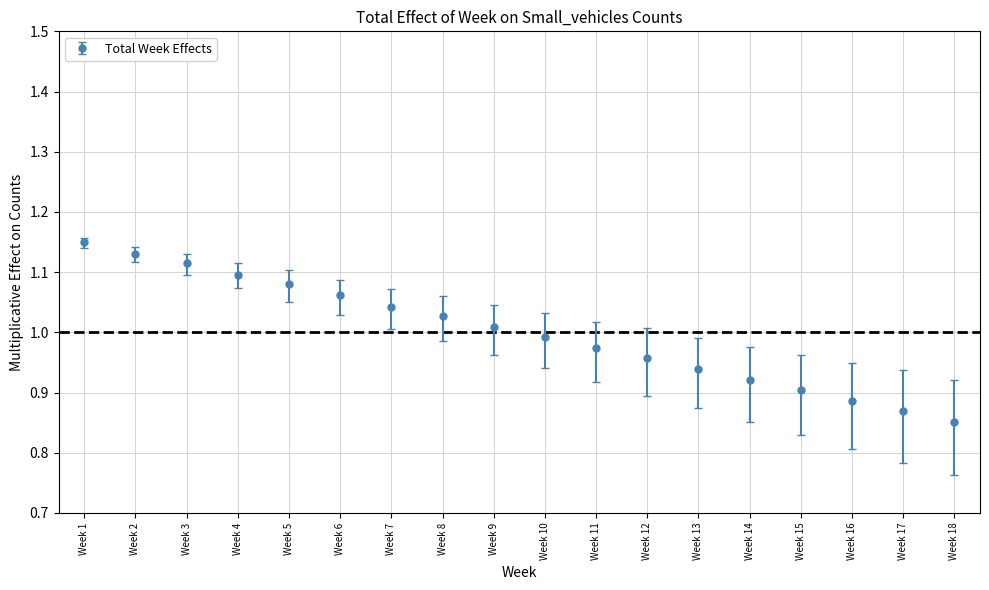

Between Week 7 and Week 13, which is larger?

Week 7